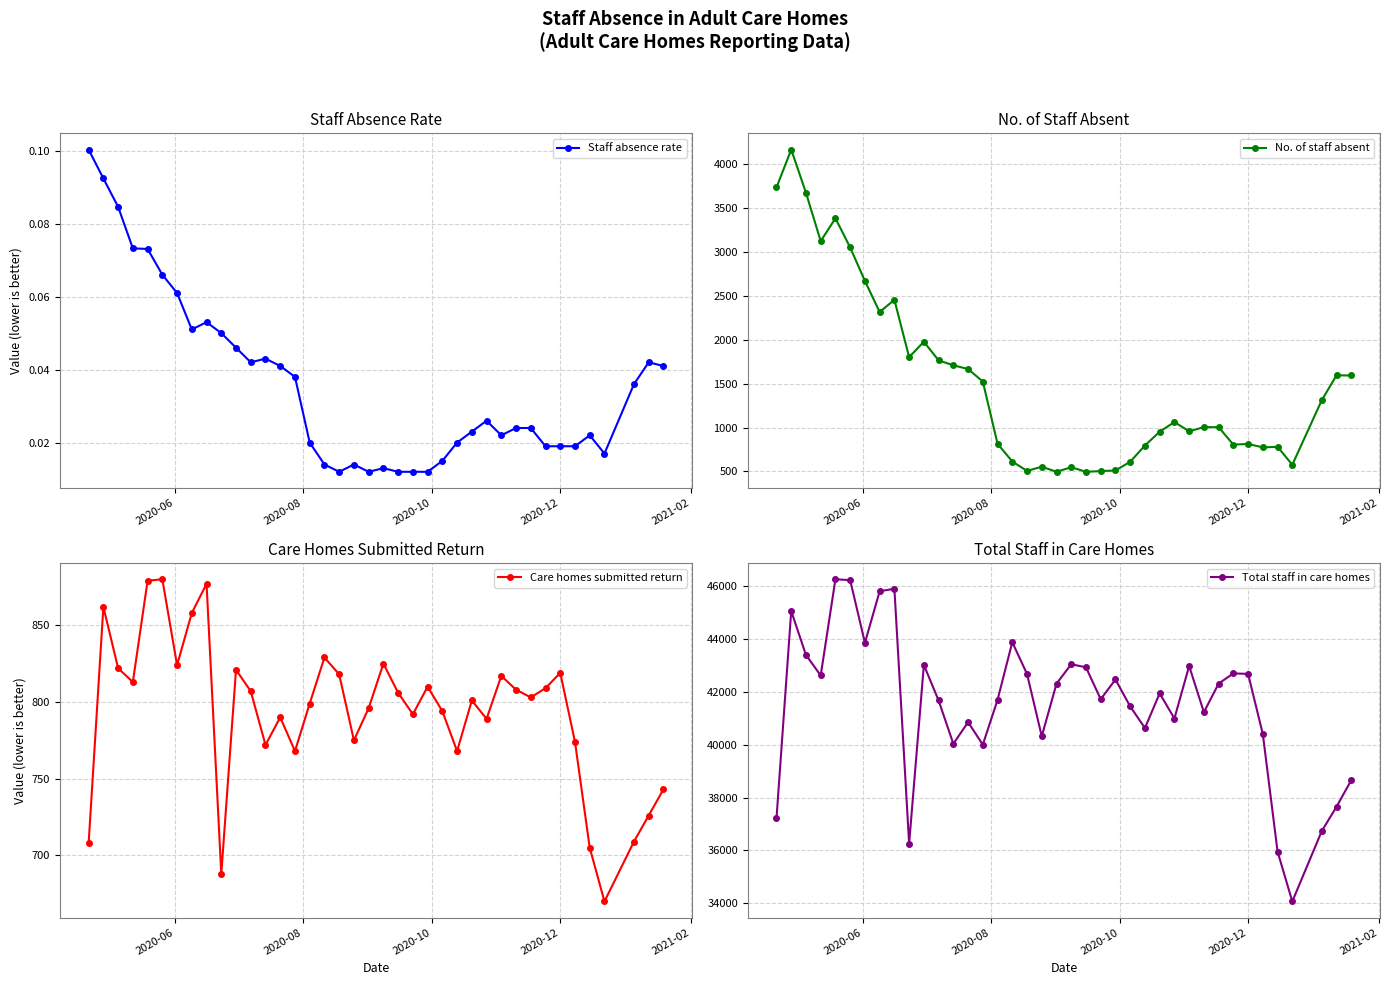

How many Staff absence rate values are between 0 and 1?

39